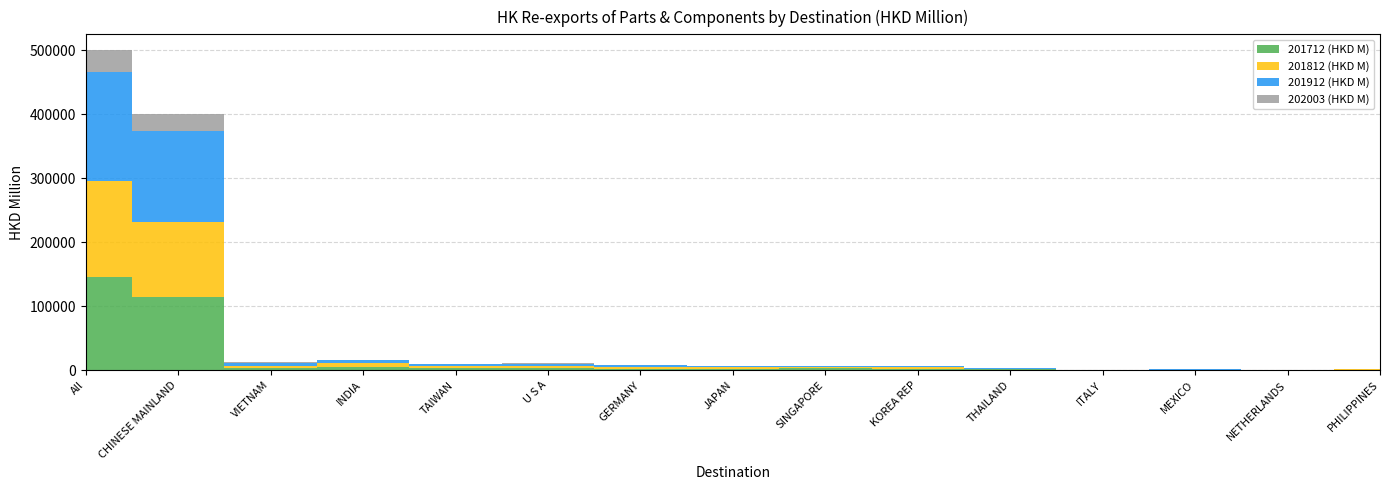

Reading left to right, what are all the values shown in this chart?

201712 (HKD M): All=145951.6	CHINESE MAINLAND=114919.9	VIETNAM=3268.6	INDIA=4988.6	TAIWAN=3433.1	U S A=3328.3	GERMANY=2424.8	JAPAN=2444.4	SINGAPORE=2742.4	KOREA REP=2041.9	THAILAND=1122.2	ITALY=139.2	MEXICO=516.4	NETHERLANDS=119.5	PHILIPPINES=577.4
201812 (HKD M): All=149214.3	CHINESE MAINLAND=116290.4	VIETNAM=4063.5	INDIA=5510.5	TAIWAN=3253.1	U S A=3758.8	GERMANY=2606.7	JAPAN=2438.8	SINGAPORE=2047.8	KOREA REP=2451.9	THAILAND=1164.2	ITALY=153.8	MEXICO=508.9	NETHERLANDS=234.8	PHILIPPINES=611.6
201912 (HKD M): All=171117.7	CHINESE MAINLAND=142255.4	VIETNAM=4664.6	INDIA=4703.7	TAIWAN=2240.0	U S A=3175.8	GERMANY=2393.2	JAPAN=2067.9	SINGAPORE=1487.9	KOREA REP=2229.9	THAILAND=1004.7	ITALY=137.8	MEXICO=558.1	NETHERLANDS=384.8	PHILIPPINES=536.6
202003 (HKD M): All=33695.0	CHINESE MAINLAND=27643.1	VIETNAM=1180.3	INDIA=850.0	TAIWAN=579.3	U S A=545.3	GERMANY=449.3	JAPAN=376.8	SINGAPORE=337.8	KOREA REP=278.6	THAILAND=209.5	ITALY=177.7	MEXICO=142.6	NETHERLANDS=122.9	PHILIPPINES=113.2